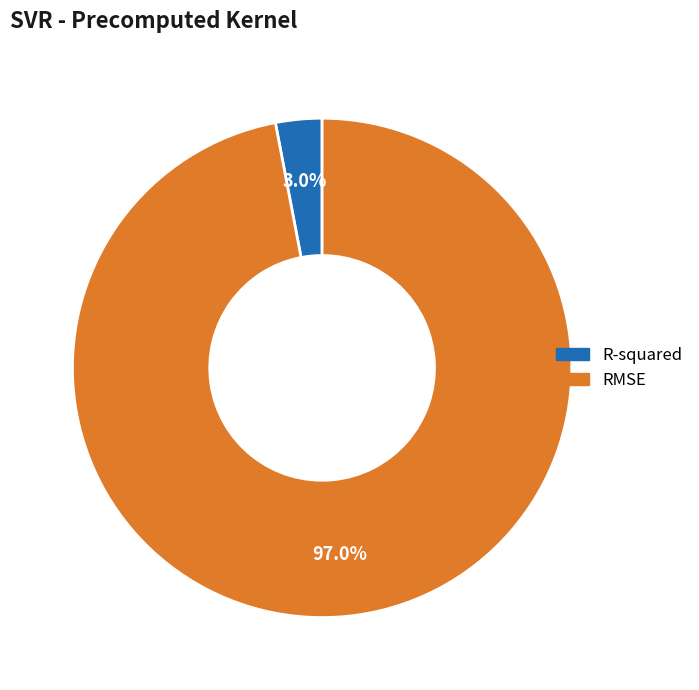

How many slices are in this pie chart?

2